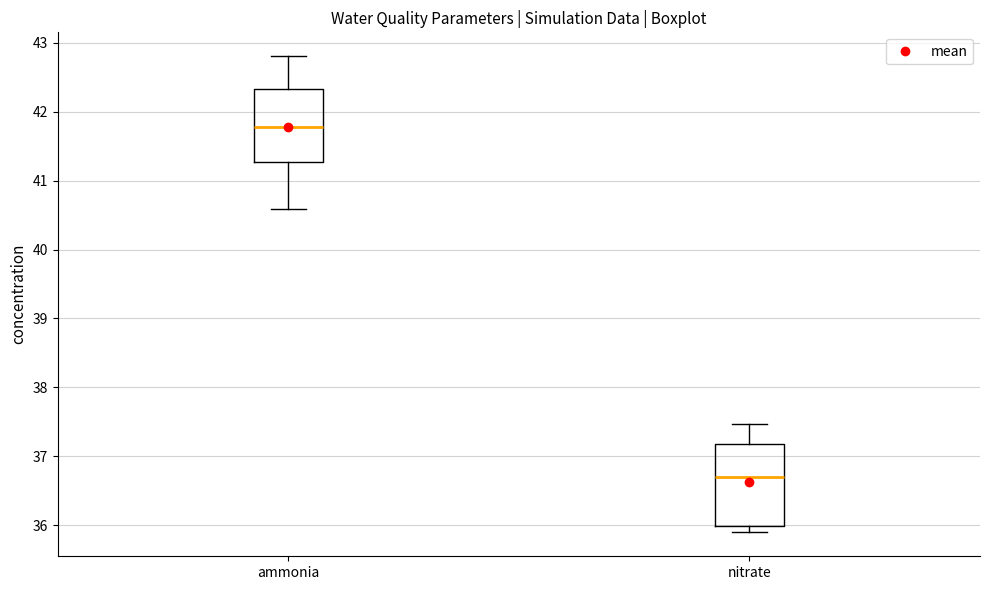

Which box is the tallest, from its lower edge to its upper edge?

nitrate